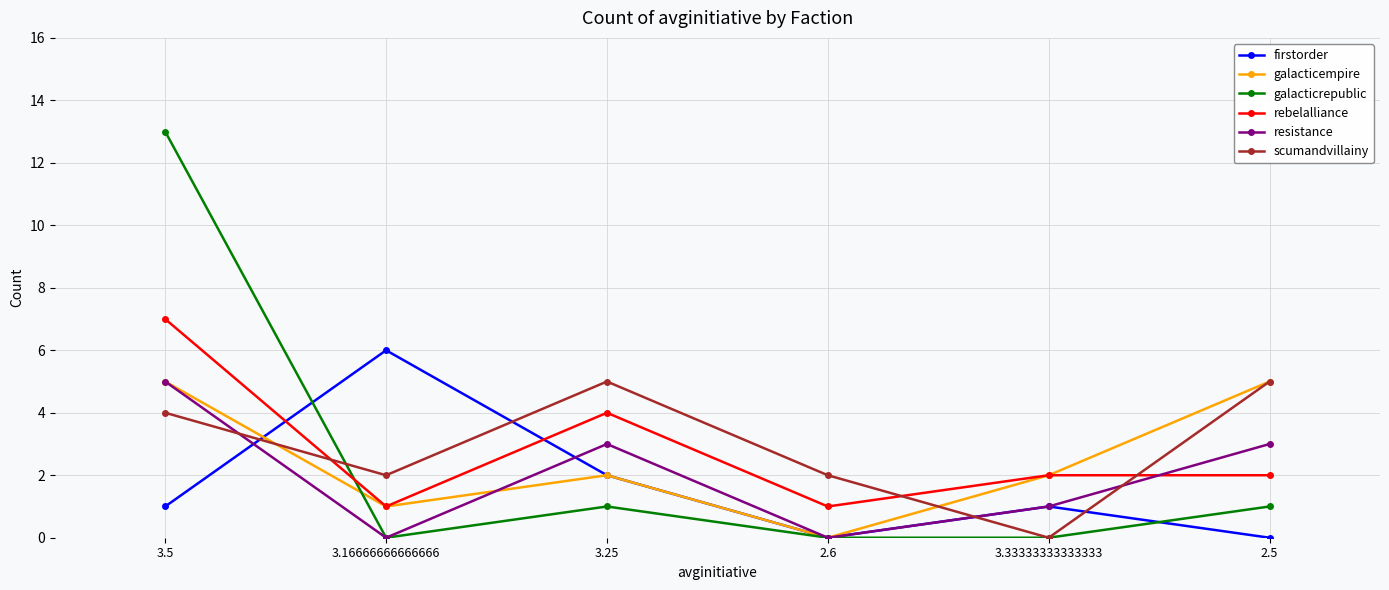

What is the difference between the galacticempire values at 2.6 and 3.33333333333333?

2